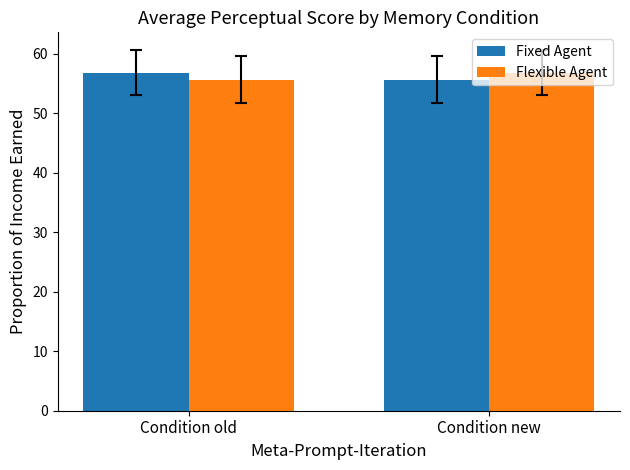

What is the spread (max minus min) of values at Condition old?

1.2